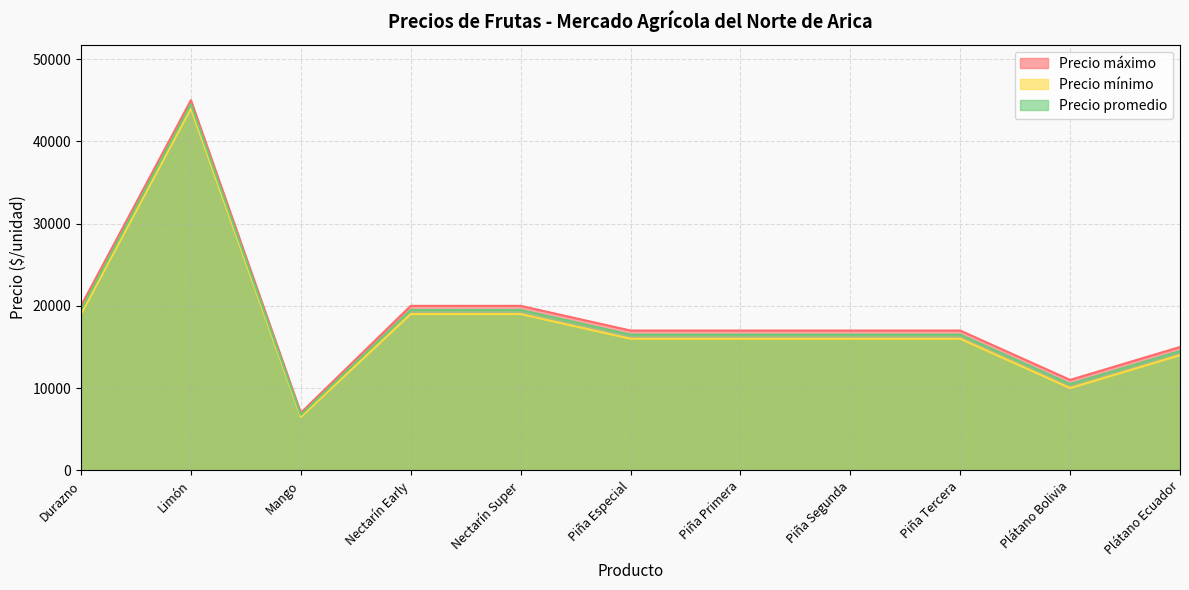

Where is the first local maximum for Precio promedio?

Limón